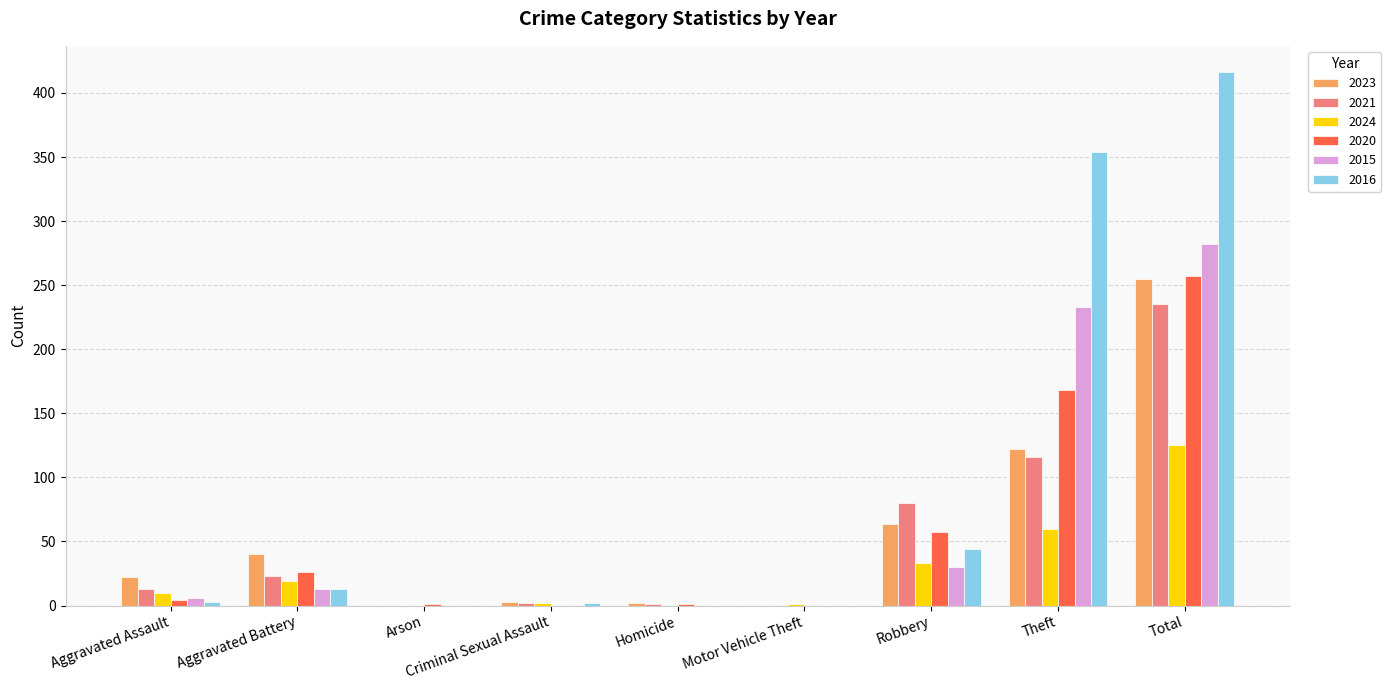

Does the chart contain stacked bars?

No